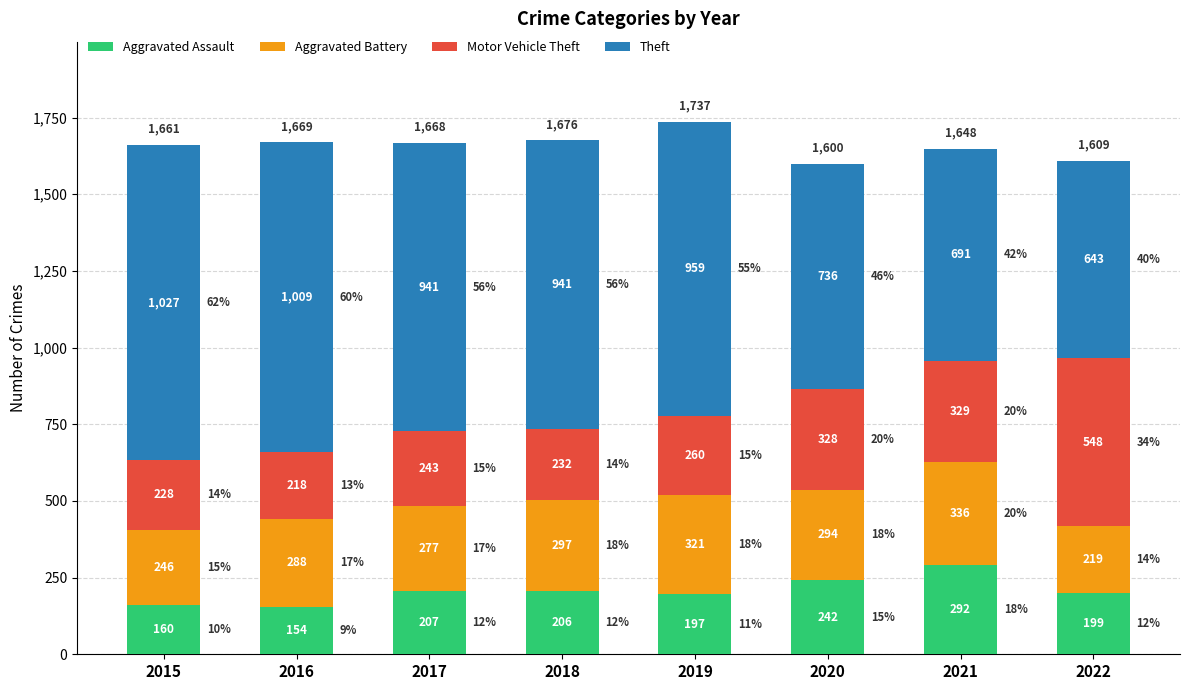

Read the Aggravated Battery value at 2019, to the nearest 50.

300